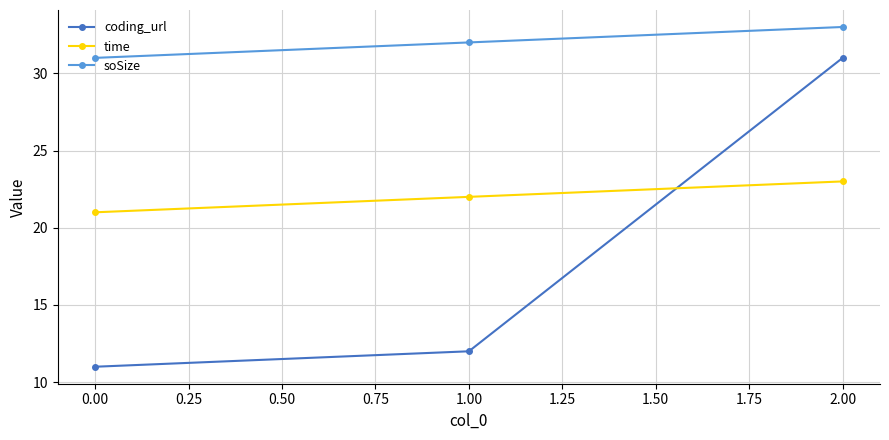

At 1.00, list the series in order from largest to smallest.

soSize, time, coding_url